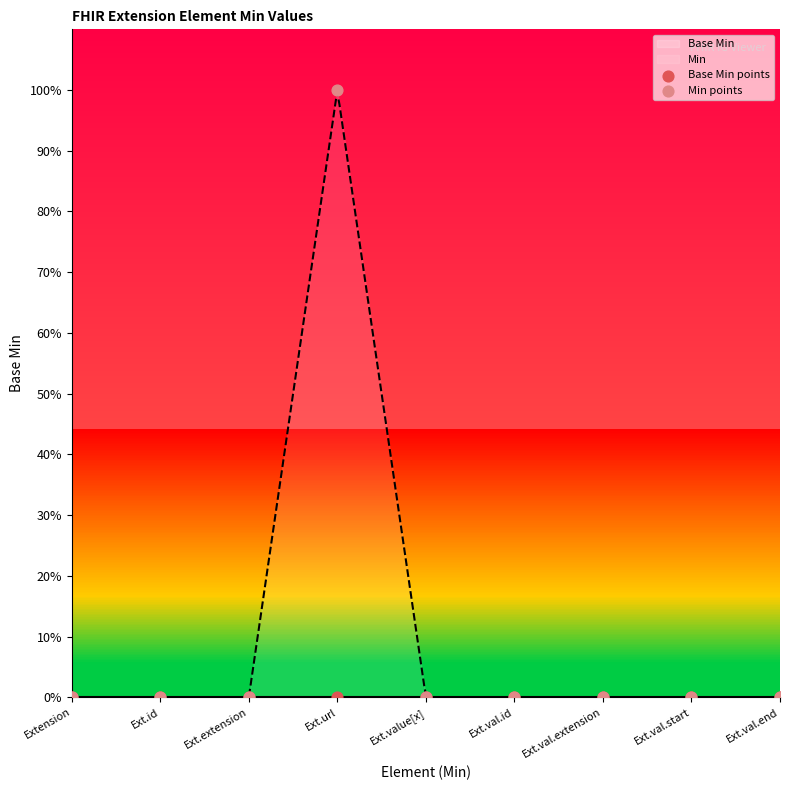

Is the value of Base Min points at Ext.value[x] greater than the value of Min points at Extension?

No